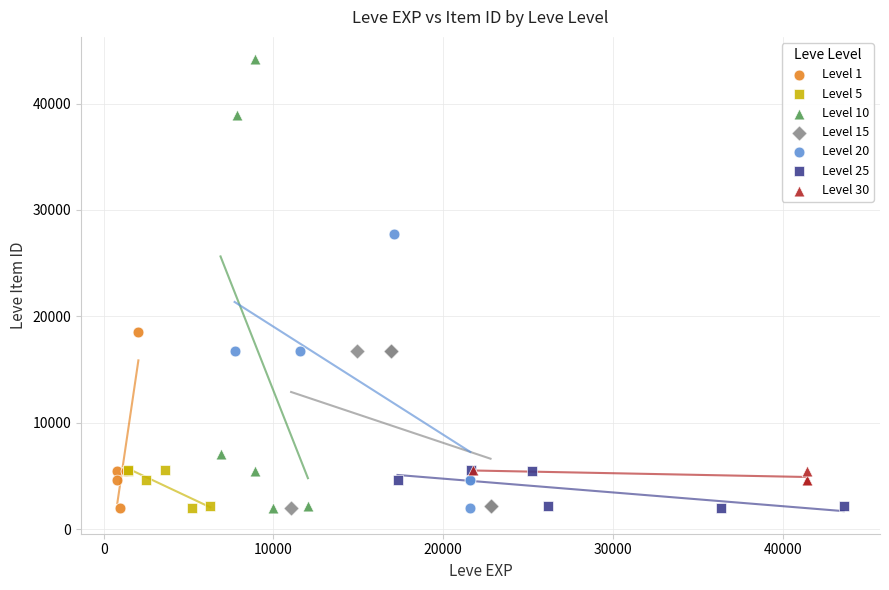

Which series has the widest spread of Y values?

Level 10